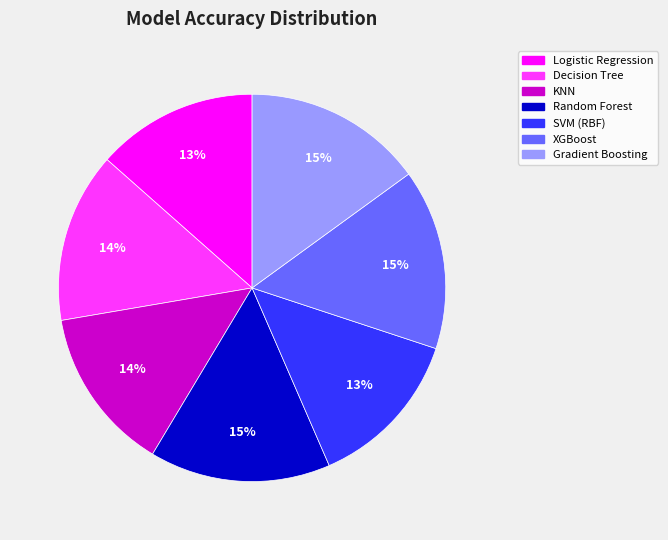

Does Gradient Boosting account for over 50% of the chart?

No